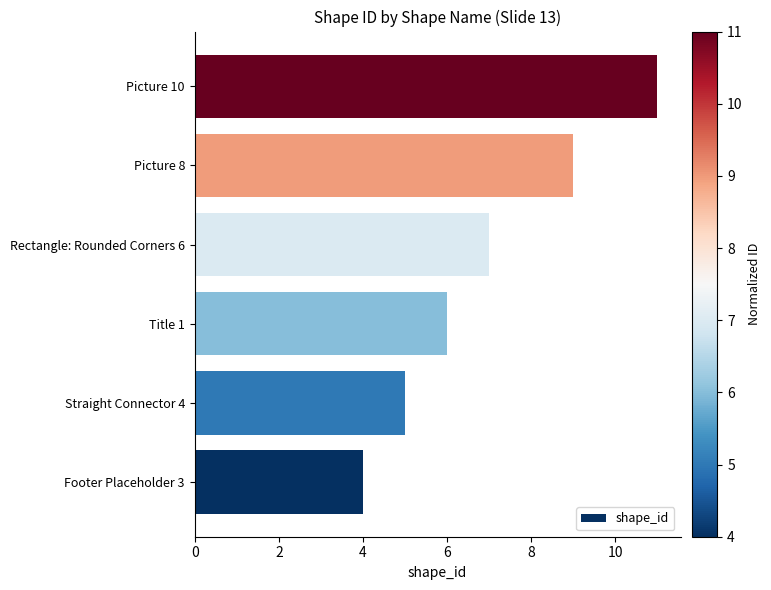

Is it true that the value at Straight Connector 4 is 3?

False